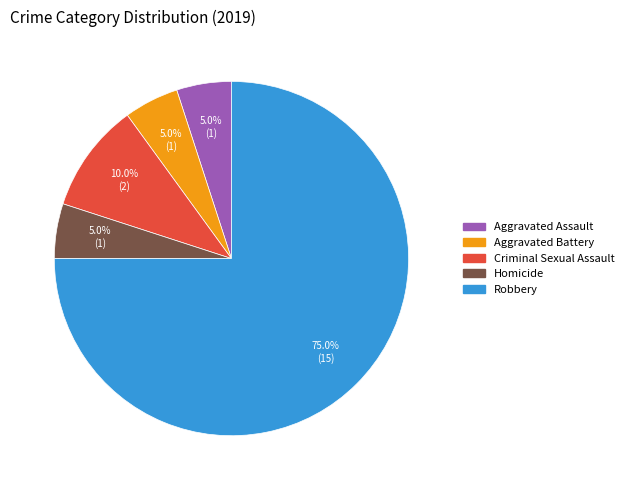

What is the largest slice in the pie chart?

Robbery